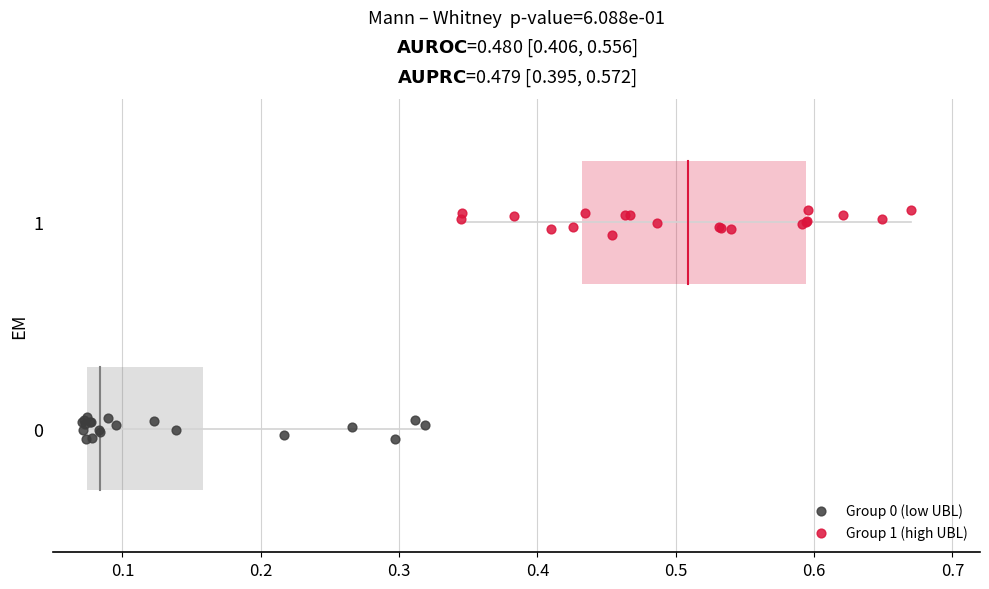

Which series contains the highest Y value?

Group 1 (high UBL)